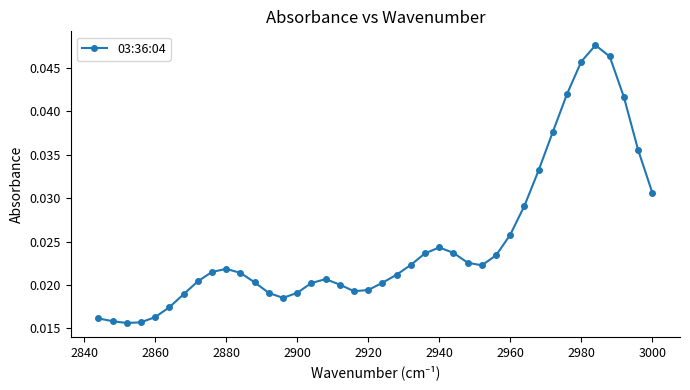

How many categories are shown in the chart?

40